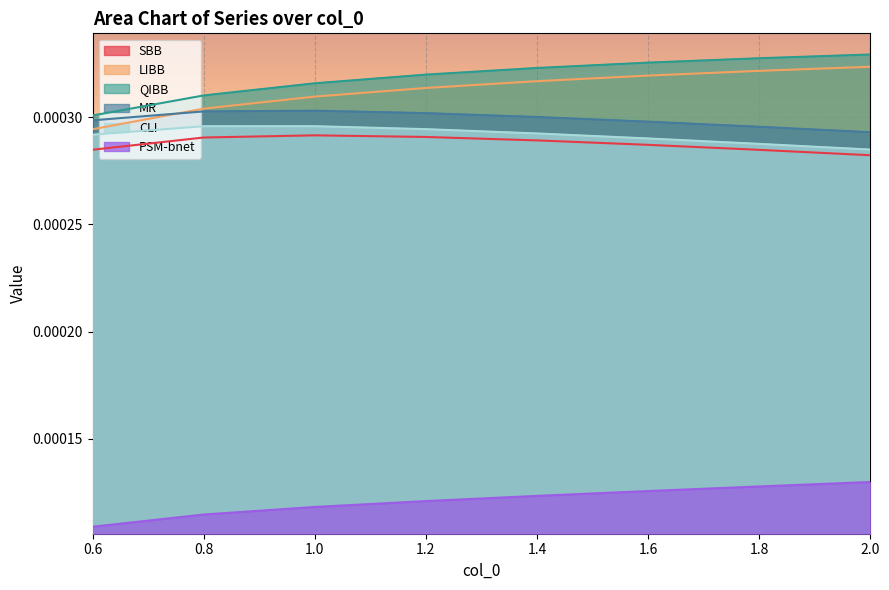

How many lines are shown in the chart?

6